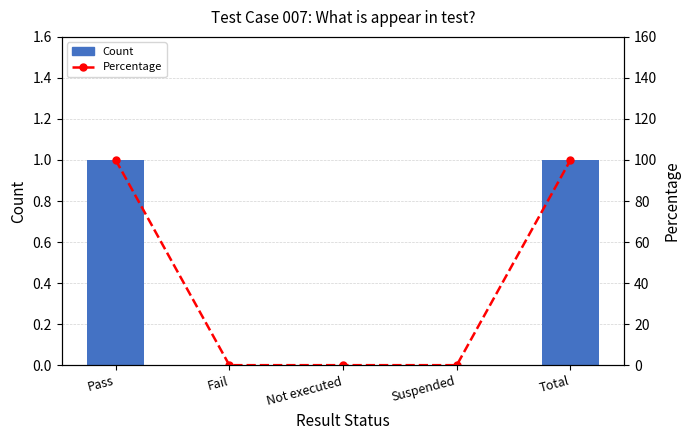

At Suspended, list the series in order from largest to smallest.

Count, Percentage